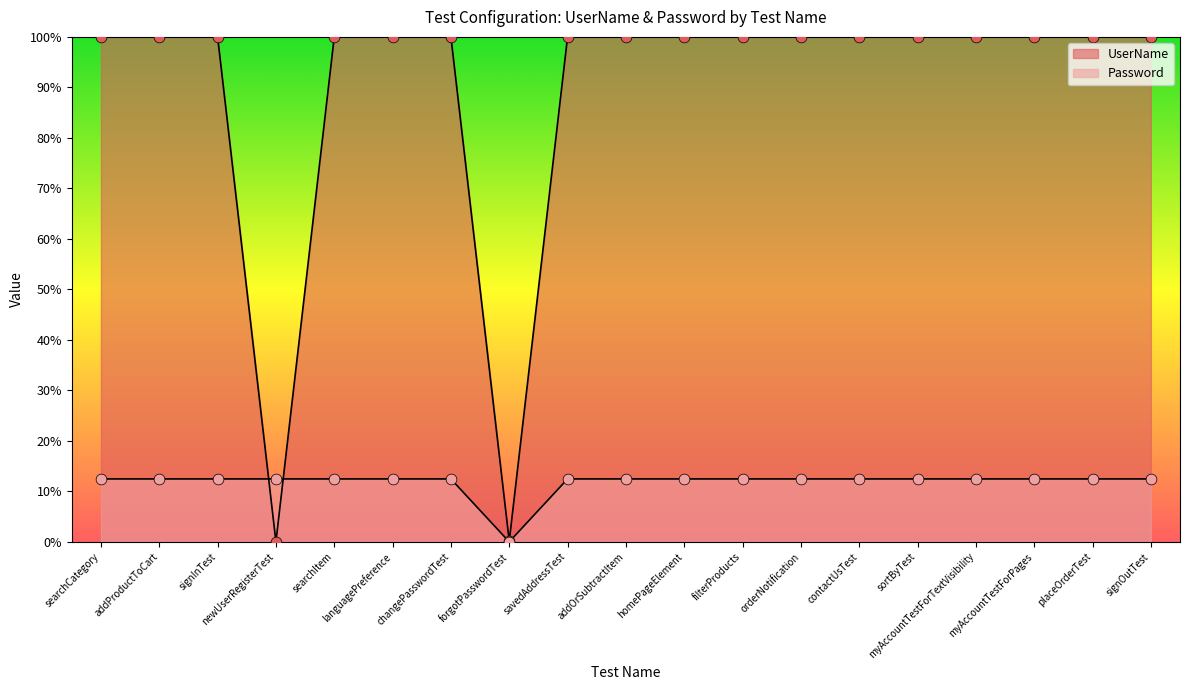

Which series reaches the minimum Y coordinate?

UserName